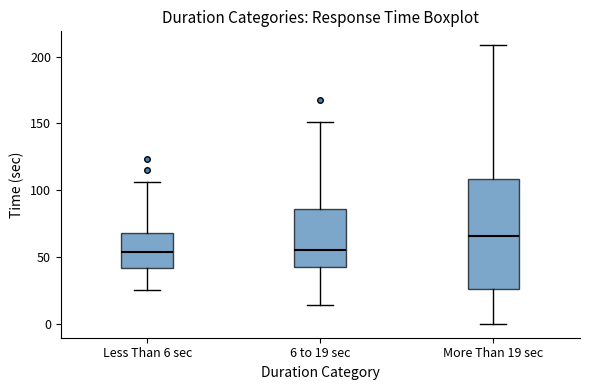

Where does the upper whisker of the box for More Than 19 sec end on the y-axis? The values are not printed on the chart, so give them approximately, as read against the axis.

210